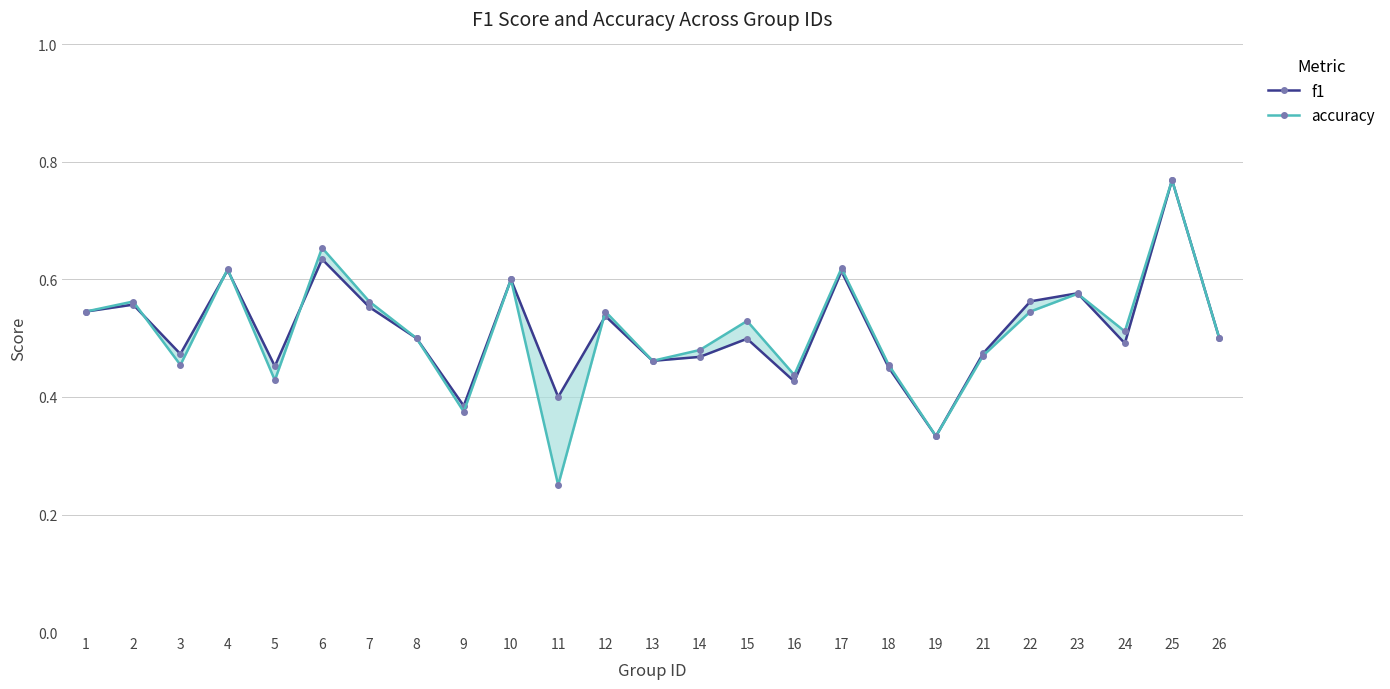

Reading left to right, extract all data points from this chart.

f1: 0.5	0.6	0.5	0.6	0.5	0.6	0.6	0.5	0.4	0.6	0.4	0.5	0.5	0.5	0.5	0.4	0.6	0.5	0.3	0.5	0.6	0.6	0.5	0.8	0.5
accuracy: 0.5	0.6	0.5	0.6	0.4	0.7	0.6	0.5	0.4	0.6	0.2	0.5	0.5	0.5	0.5	0.4	0.6	0.5	0.3	0.5	0.5	0.6	0.5	0.8	0.5